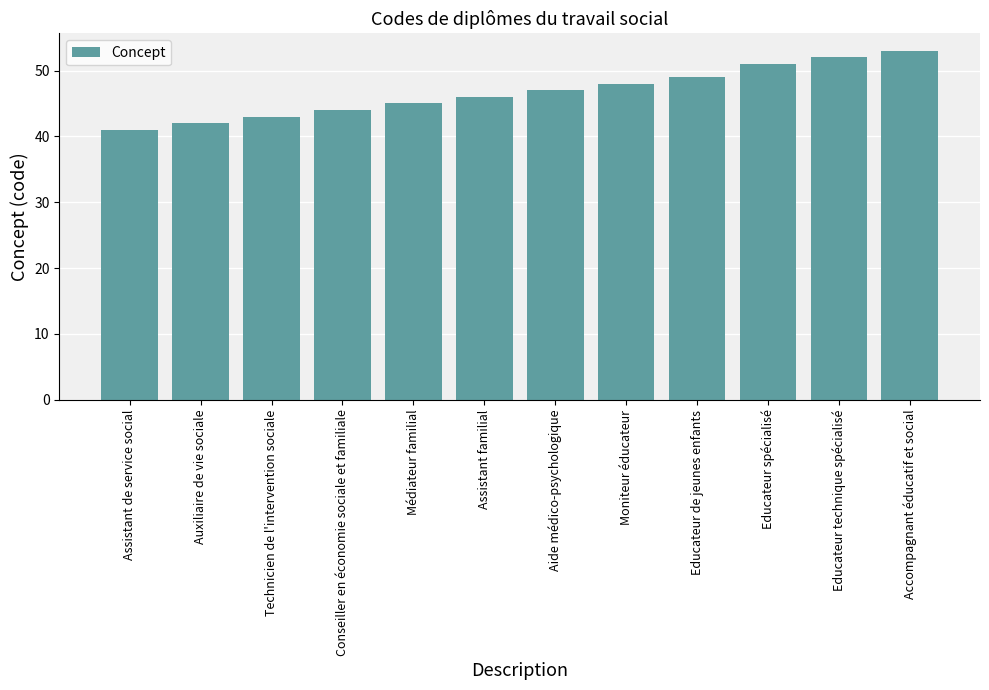

What is the label of the 8th bar from the right?

Médiateur familial